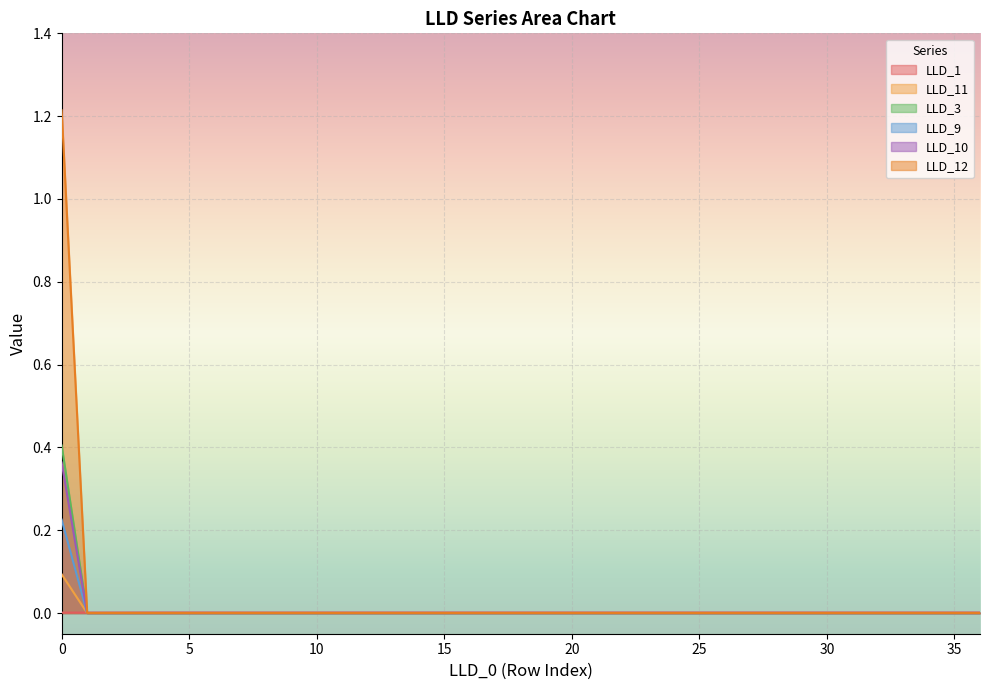

Reading left to right, transcribe all the data shown in this chart.

LLD_1: 0=0.0	1=0.0	2=0.0	3=0.0	4=0.0	5=0.0	6=0.0	7=0.0	8=0.0	9=0.0	10=0.0	11=0.0	12=0.0	13=0.0	14=0.0	15=0.0	16=0.0	17=0.0	18=0.0	19=0.0	20=0.0	21=0.0	22=0.0	23=0.0	24=0.0	25=0.0	26=0.0	27=0.0	28=0.0	29=0.0	30=0.0	31=0.0	32=0.0	33=0.0	34=0.0	35=0.0	36=0.0
LLD_11: 0=0.1	1=0.0	2=0.0	3=0.0	4=0.0	5=0.0	6=0.0	7=0.0	8=0.0	9=0.0	10=0.0	11=0.0	12=0.0	13=0.0	14=0.0	15=0.0	16=0.0	17=0.0	18=0.0	19=0.0	20=0.0	21=0.0	22=0.0	23=0.0	24=0.0	25=0.0	26=0.0	27=0.0	28=0.0	29=0.0	30=0.0	31=0.0	32=0.0	33=0.0	34=0.0	35=0.0	36=0.0
LLD_3: 0=0.2	1=0.0	2=0.0	3=0.0	4=0.0	5=0.0	6=0.0	7=0.0	8=0.0	9=0.0	10=0.0	11=0.0	12=0.0	13=0.0	14=0.0	15=0.0	16=0.0	17=0.0	18=0.0	19=0.0	20=0.0	21=0.0	22=0.0	23=0.0	24=0.0	25=0.0	26=0.0	27=0.0	28=0.0	29=0.0	30=0.0	31=0.0	32=0.0	33=0.0	34=0.0	35=0.0	36=0.0
LLD_9: 0=0.4	1=0.0	2=0.0	3=0.0	4=0.0	5=0.0	6=0.0	7=0.0	8=0.0	9=0.0	10=0.0	11=0.0	12=0.0	13=0.0	14=0.0	15=0.0	16=0.0	17=0.0	18=0.0	19=0.0	20=0.0	21=0.0	22=0.0	23=0.0	24=0.0	25=0.0	26=0.0	27=0.0	28=0.0	29=0.0	30=0.0	31=0.0	32=0.0	33=0.0	34=0.0	35=0.0	36=0.0
LLD_10: 0=1.2	1=0.0	2=0.0	3=0.0	4=0.0	5=0.0	6=0.0	7=0.0	8=0.0	9=0.0	10=0.0	11=0.0	12=0.0	13=0.0	14=0.0	15=0.0	16=0.0	17=0.0	18=0.0	19=0.0	20=0.0	21=0.0	22=0.0	23=0.0	24=0.0	25=0.0	26=0.0	27=0.0	28=0.0	29=0.0	30=0.0	31=0.0	32=0.0	33=0.0	34=0.0	35=0.0	36=0.0
LLD_12: 0=0.4	1=0.0	2=0.0	3=0.0	4=0.0	5=0.0	6=0.0	7=0.0	8=0.0	9=0.0	10=0.0	11=0.0	12=0.0	13=0.0	14=0.0	15=0.0	16=0.0	17=0.0	18=0.0	19=0.0	20=0.0	21=0.0	22=0.0	23=0.0	24=0.0	25=0.0	26=0.0	27=0.0	28=0.0	29=0.0	30=0.0	31=0.0	32=0.0	33=0.0	34=0.0	35=0.0	36=0.0